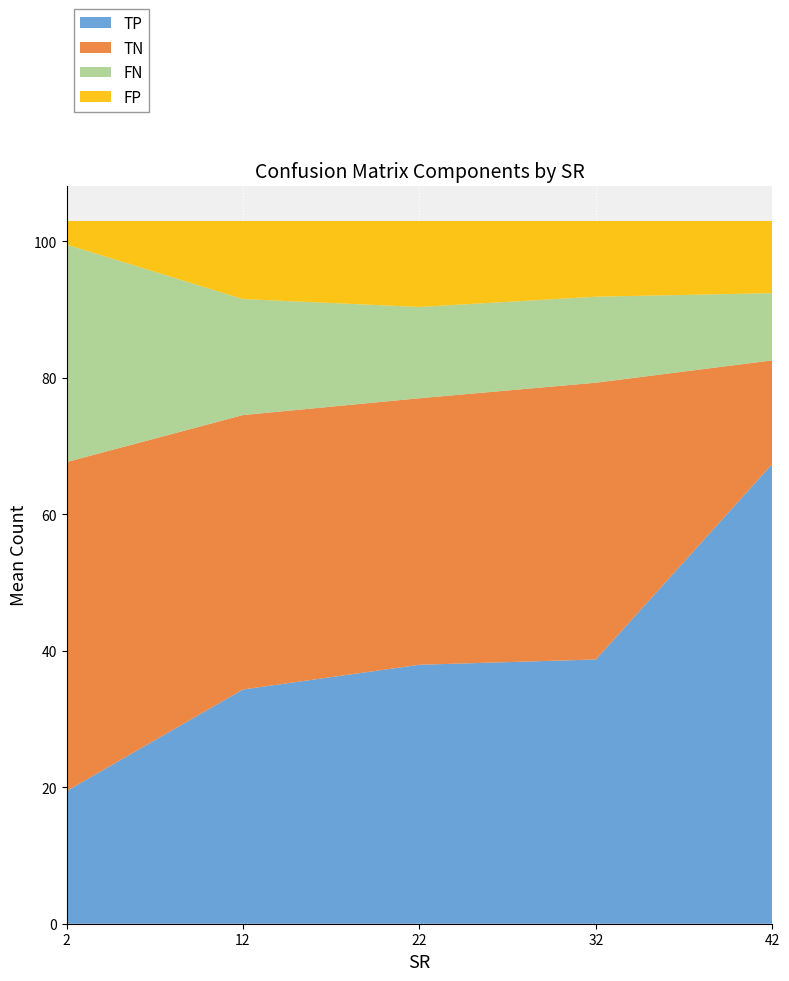

What is the total value across all series at 12?

103.0